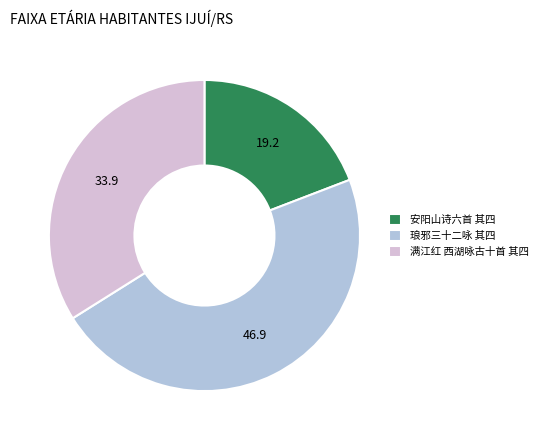

Is 满江红 西湖咏古十首 其四 the majority of the pie?

No